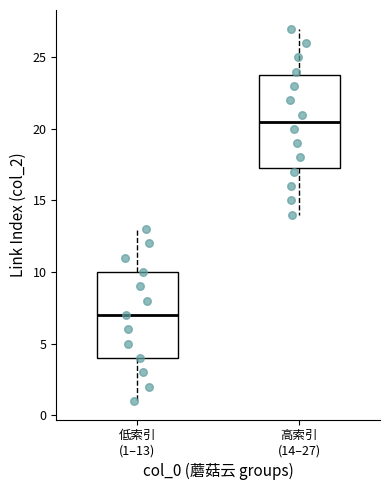

Where is the upper edge of the box for 高索引 (14–27) on the y-axis? The values are not printed on the chart, so give them approximately, as read against the axis.

24.0